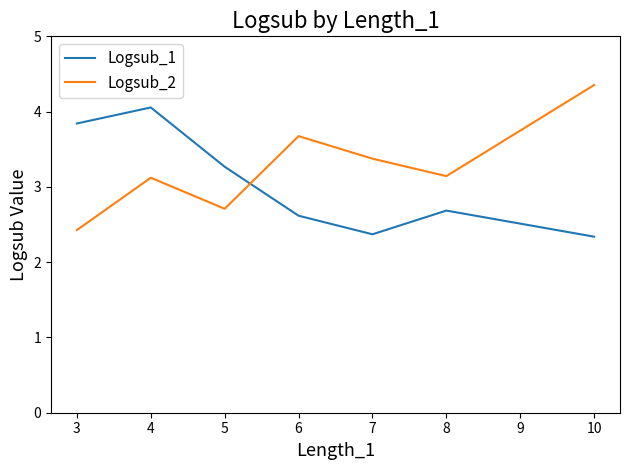

What is the lowest value of the Logsub_2 series?

2.4